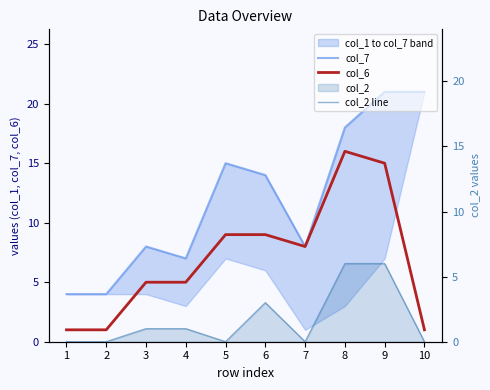

The col_2 line series shows 2 at 1. True or false?

False